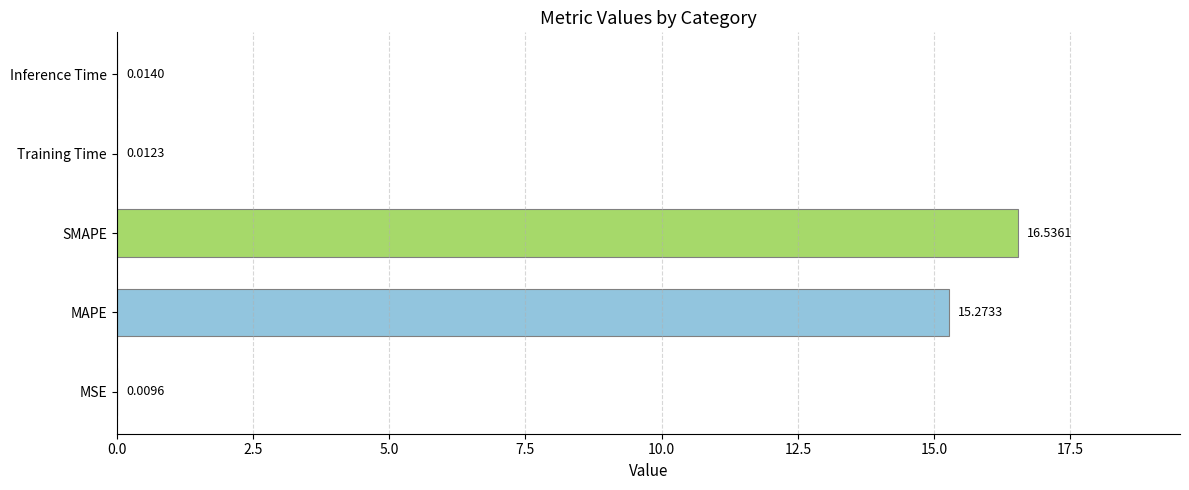

What is the sum of all values?

31.8